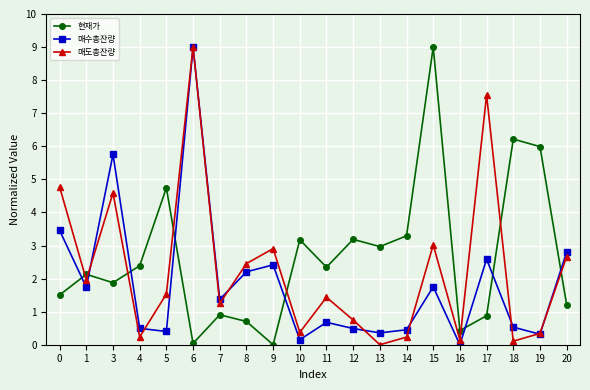

What is the greatest value displayed?

9.0